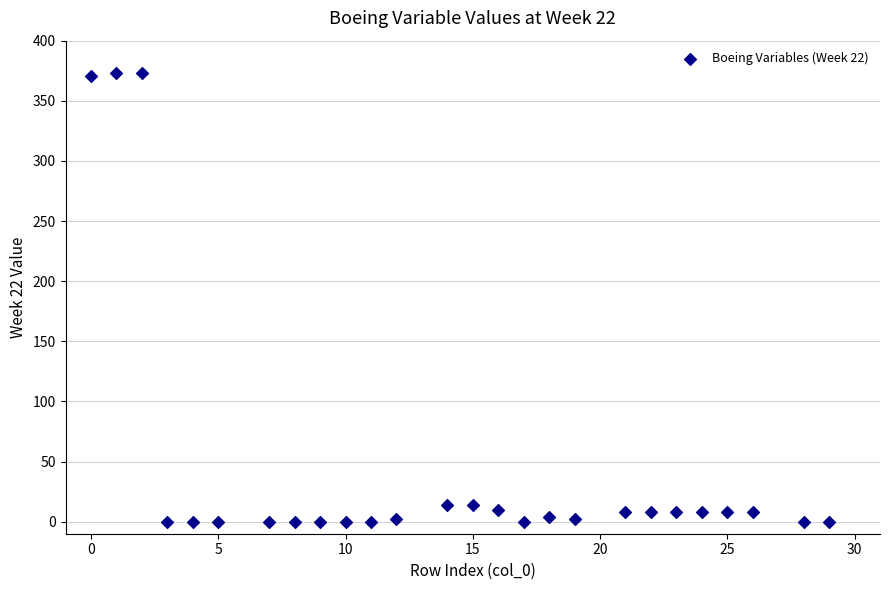

What is the range of X values (max minus min)?

29